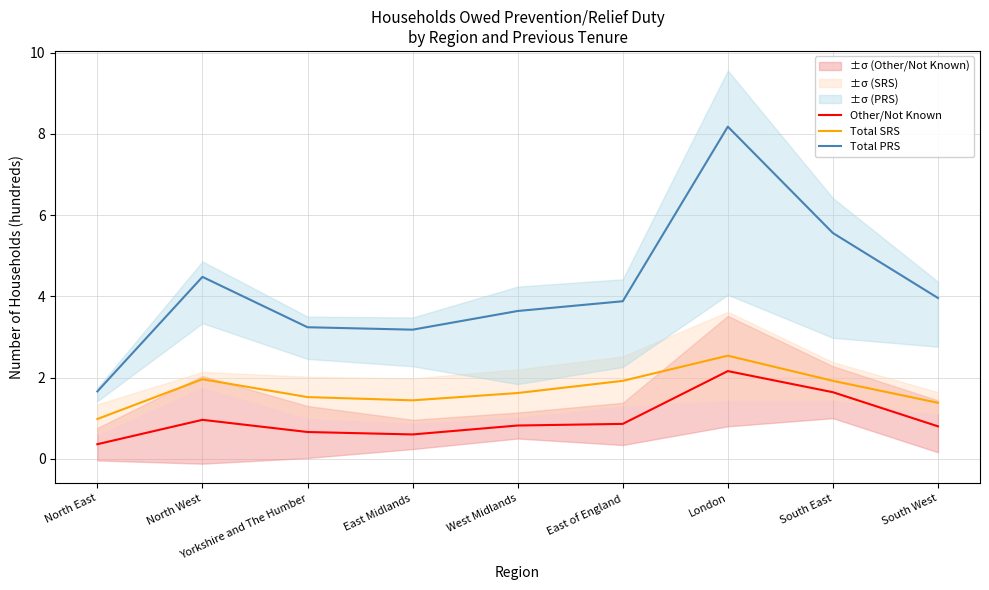

Which has a higher value, East Midlands or North West?

North West